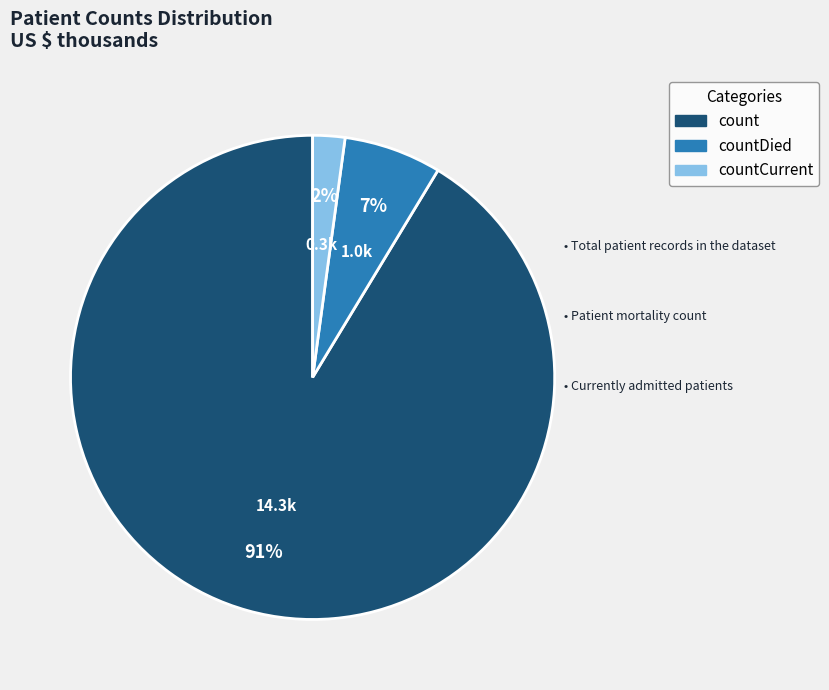

To the nearest percent, what is the average slice percentage?

33%